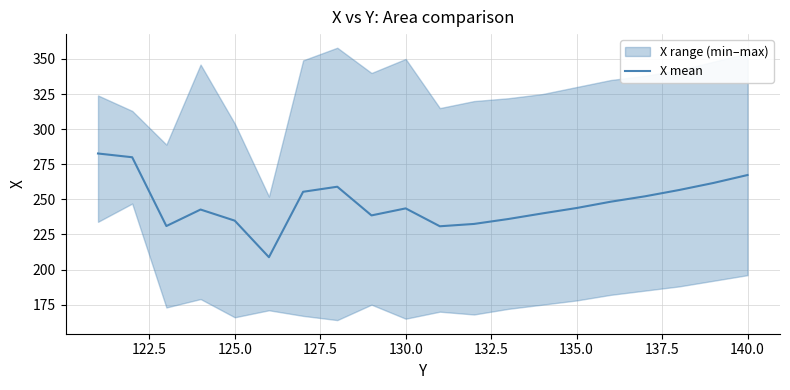

What is the lowest value of the X mean series?

208.8